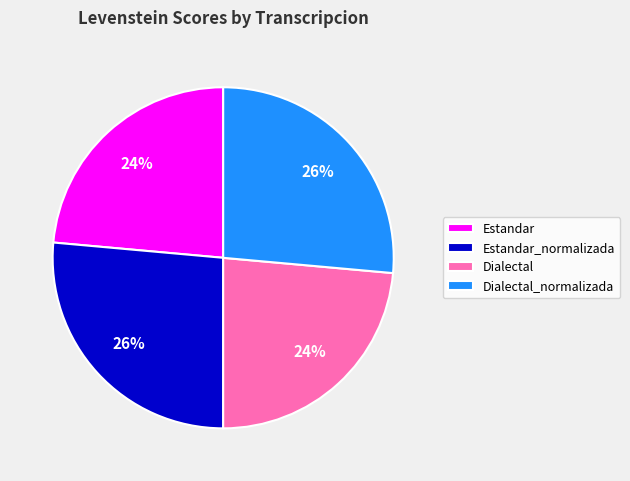

To the nearest percent, what portion does Estandar represent?

24%